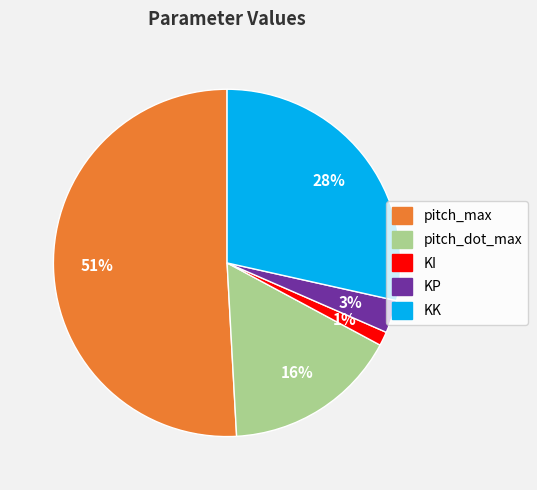

Does any single category account for the majority?

Yes